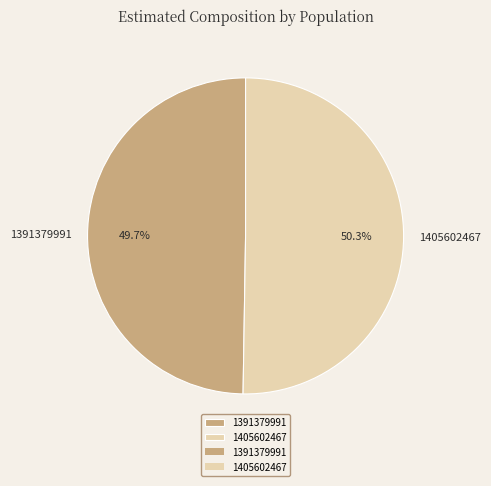

The 1405602467 slice represents 44% of the pie. True or false?

False